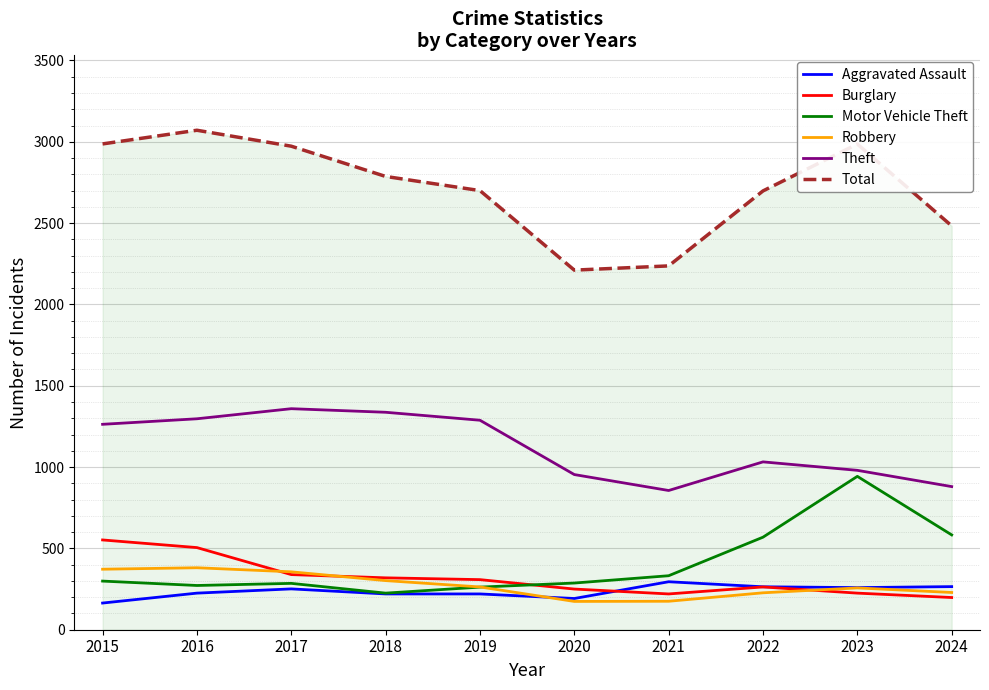

What is the difference between the Theft values at 2022 and 2016?

265